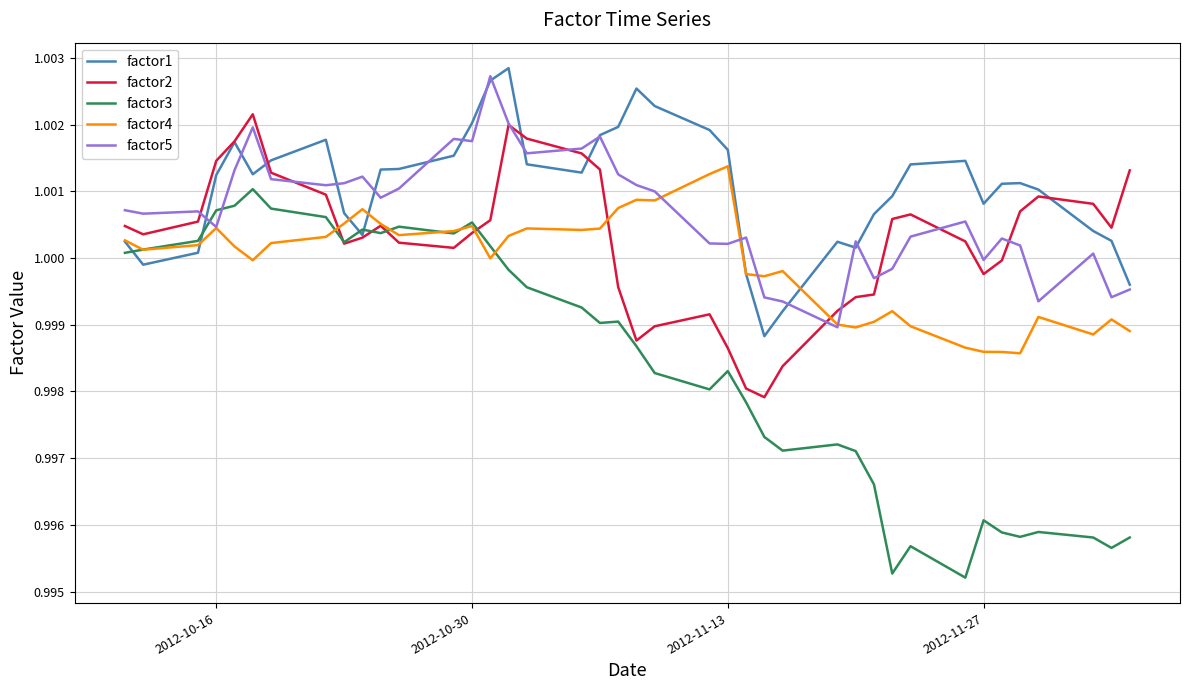

How many times do factor5 and factor3 cross each other?

2